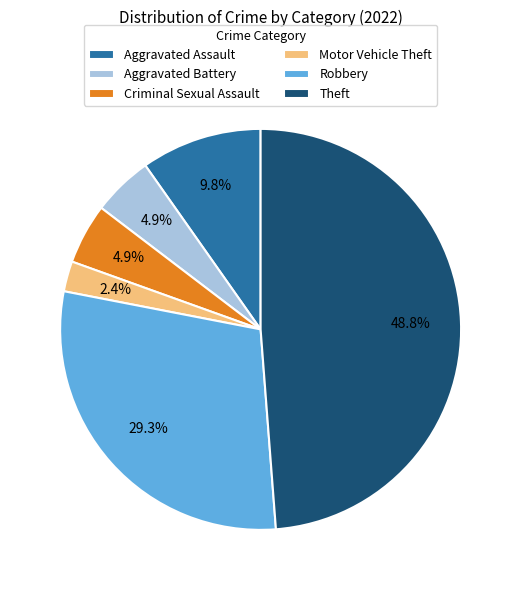

Is there any slice that represents more than half of the pie?

No